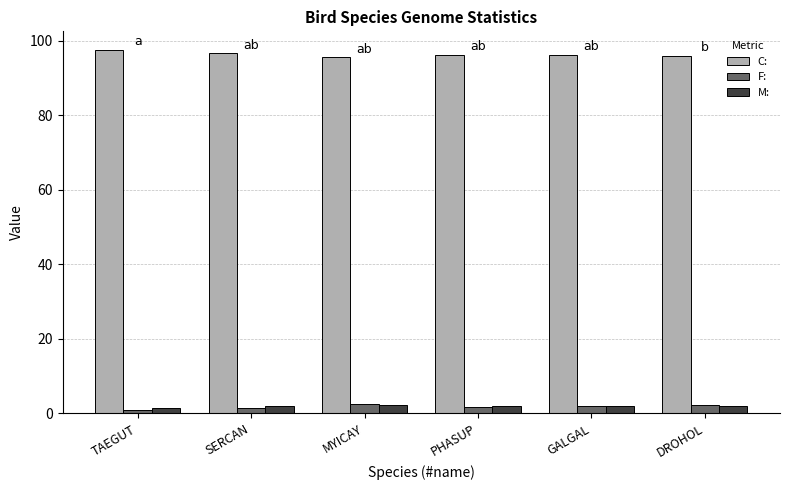

What is the difference between the second highest and second lowest values in the M: series?

0.1